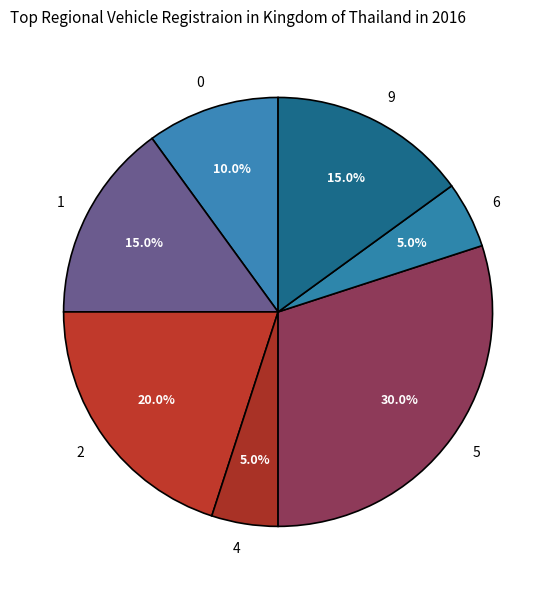

Combined, what portion of the pie is 5 and 2?

50.0%